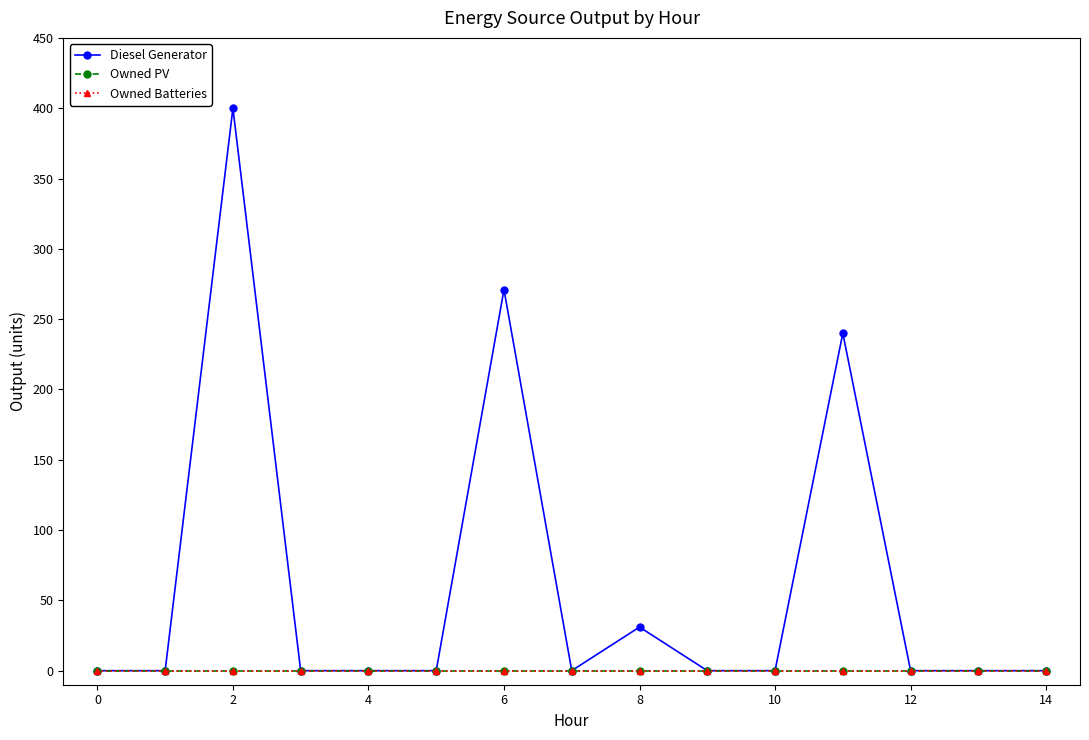

Rank the series by their maximum value, from highest to lowest.

Diesel Generator, Owned PV, Owned Batteries